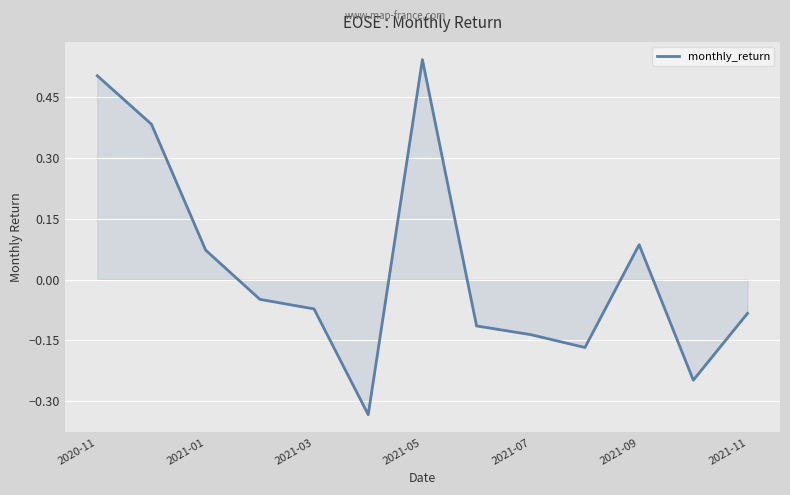

What is the difference between the maximum and minimum values?

0.9